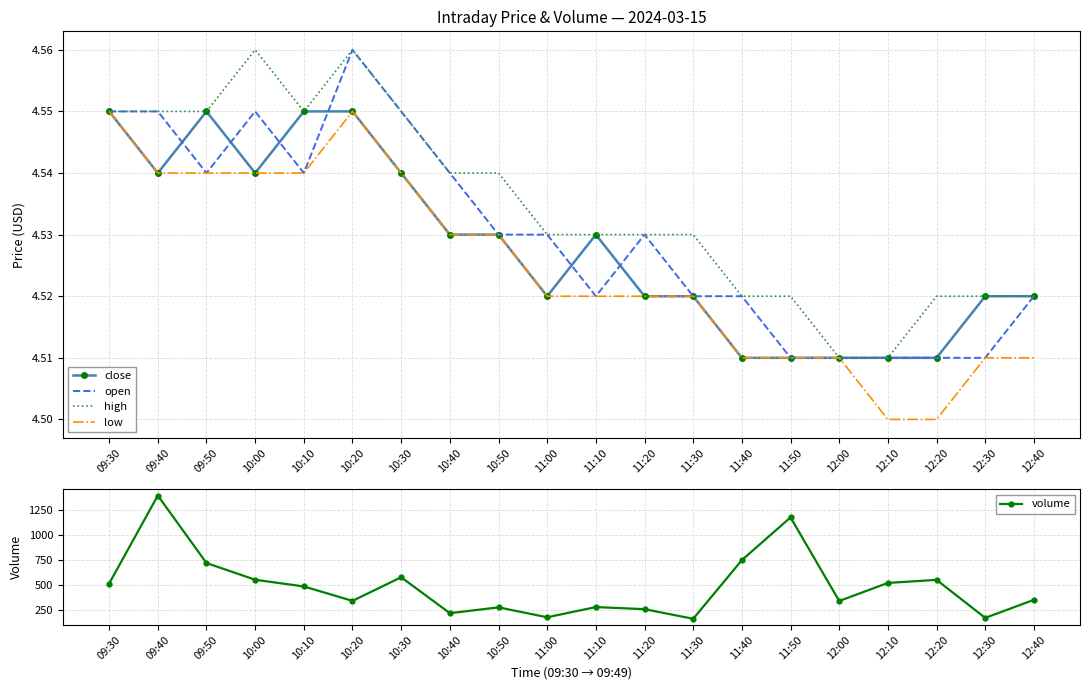

Rank the categories by open value from lowest to highest.

11:50, 12:00, 12:10, 12:20, 12:30, 11:10, 11:30, 11:40, 12:40, 10:50, 11:00, 11:20, 09:50, 10:10, 10:40, 09:30, 09:40, 10:00, 10:30, 10:20